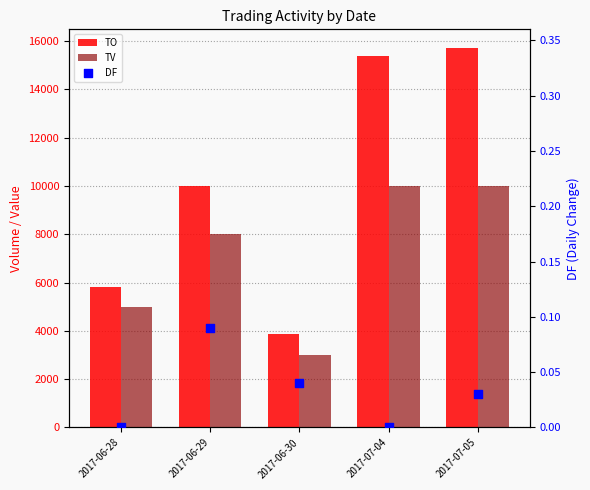

Which series has the largest Y range (max minus min)?

TO